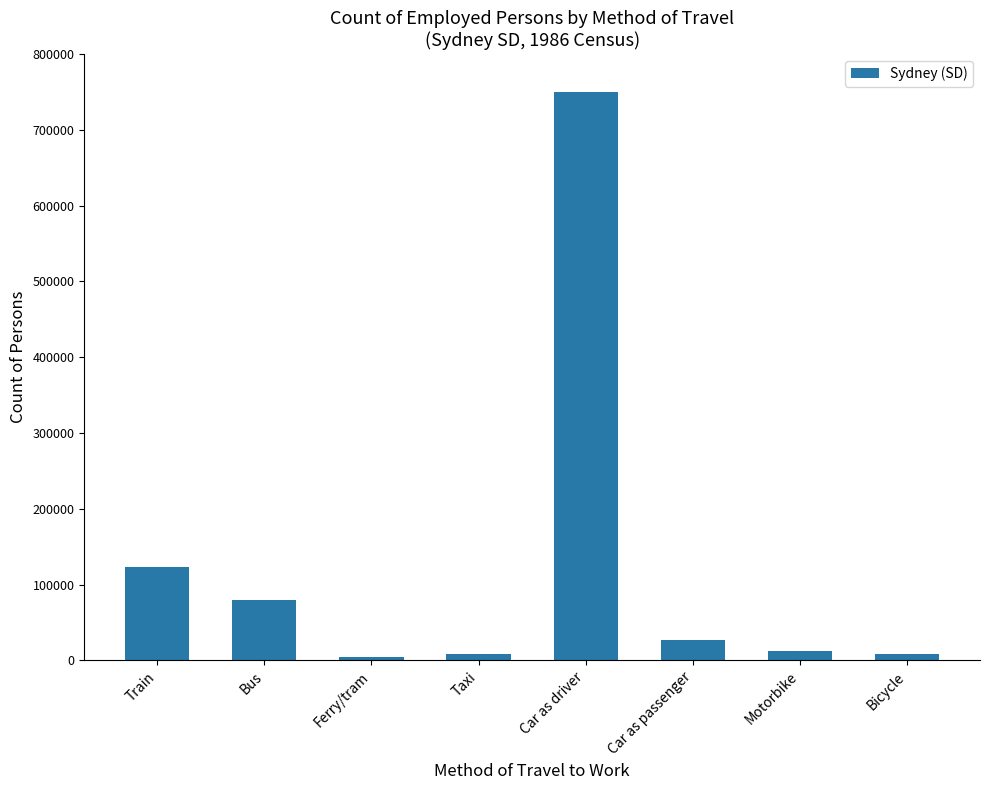

Count the number of data series in this chart.

1